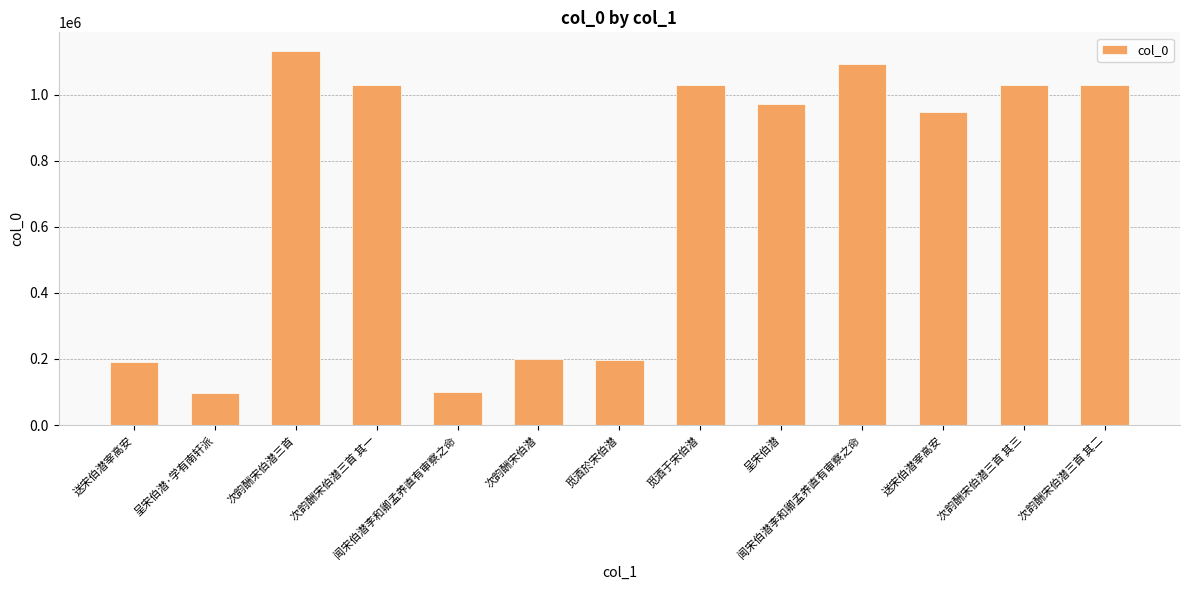

Is it true that the value at 觅酒於宋伯潜 is 124006?

False